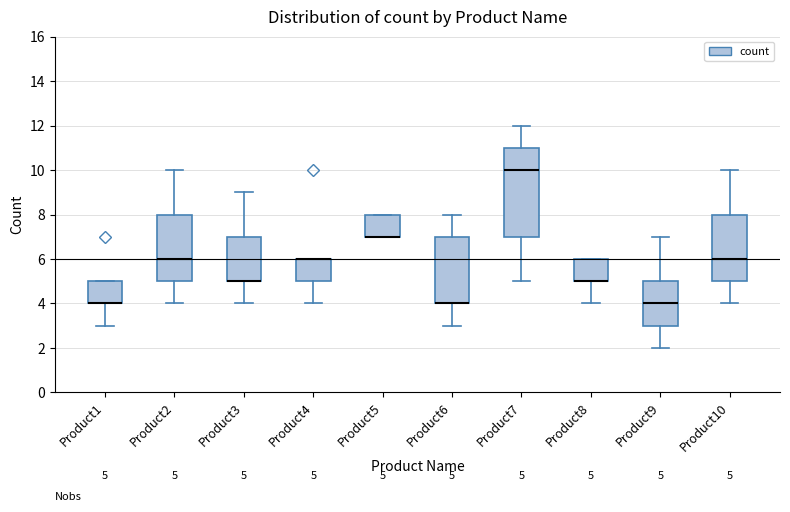

Which box is the tallest, from its lower edge to its upper edge?

Product7